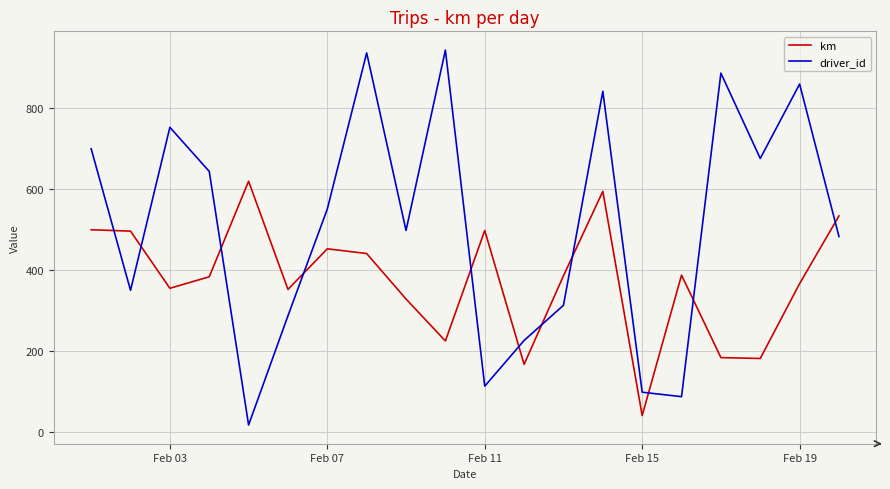

What is the maximum value for driver_id?

944.0